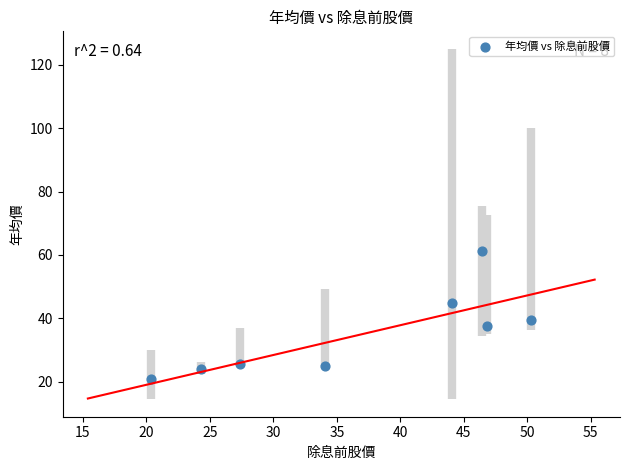

What is the range of X values (max minus min)?

29.9